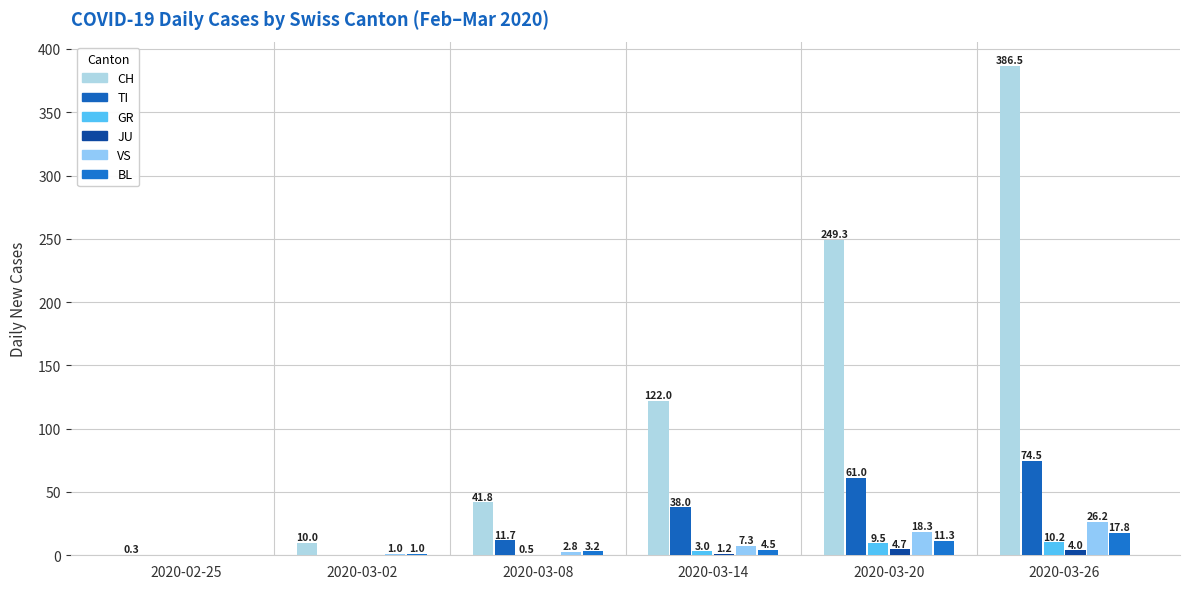

Where does the VS series first go above 7?

2020-03-14